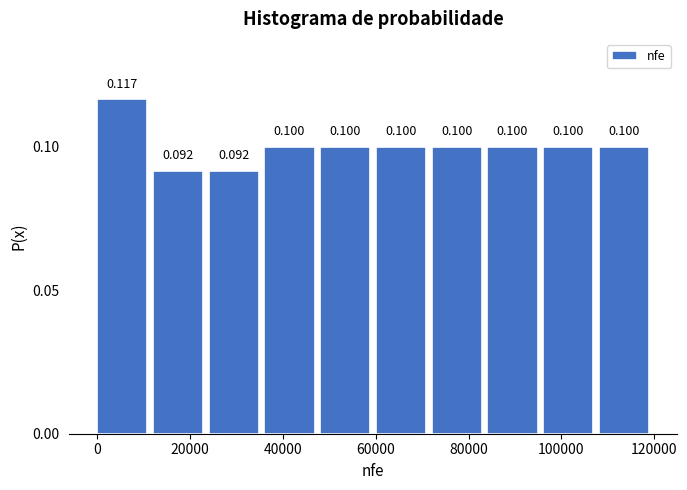

How tall is the bar that spans 48000 to 60000 on the x-axis? The bar edges are not printed on the chart, so give them approximately, as read against the axis.

0.100